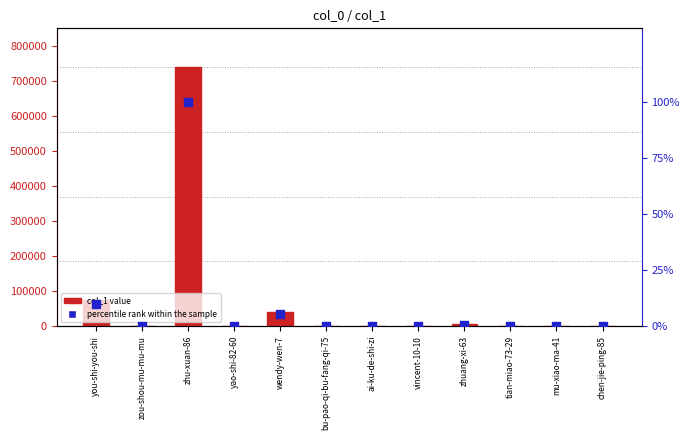

Which series reaches the minimum Y coordinate?

percentile rank within the sample